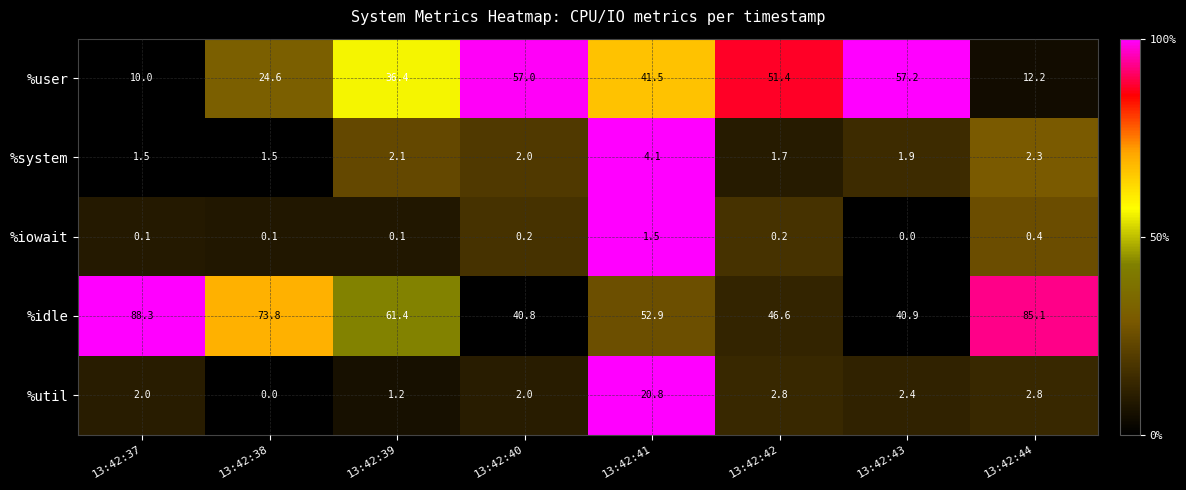

The %util series shows 1.3 at 13:42:40. True or false?

False